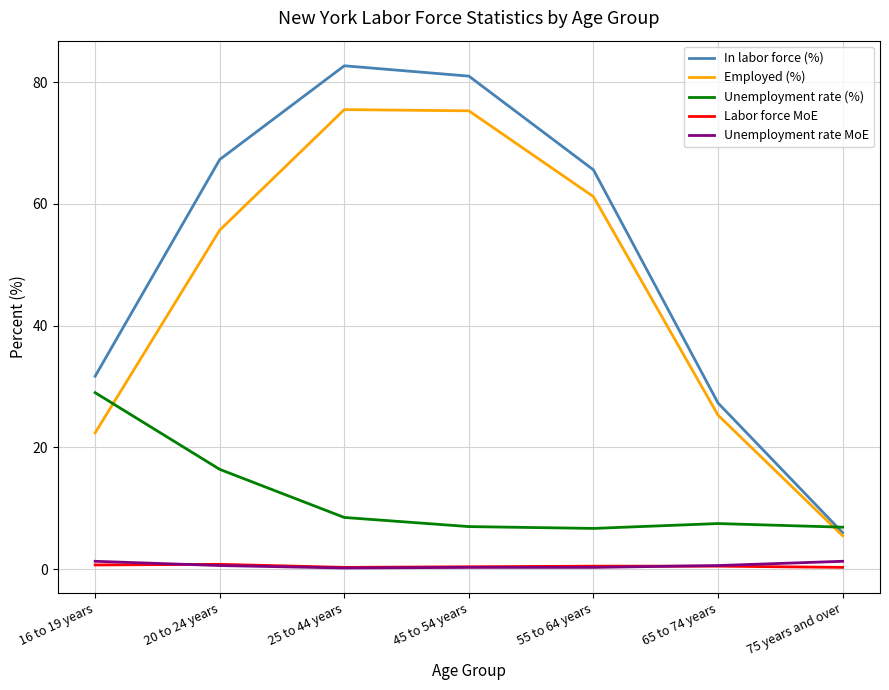

Which series has the largest range (max minus min)?

In labor force (%)